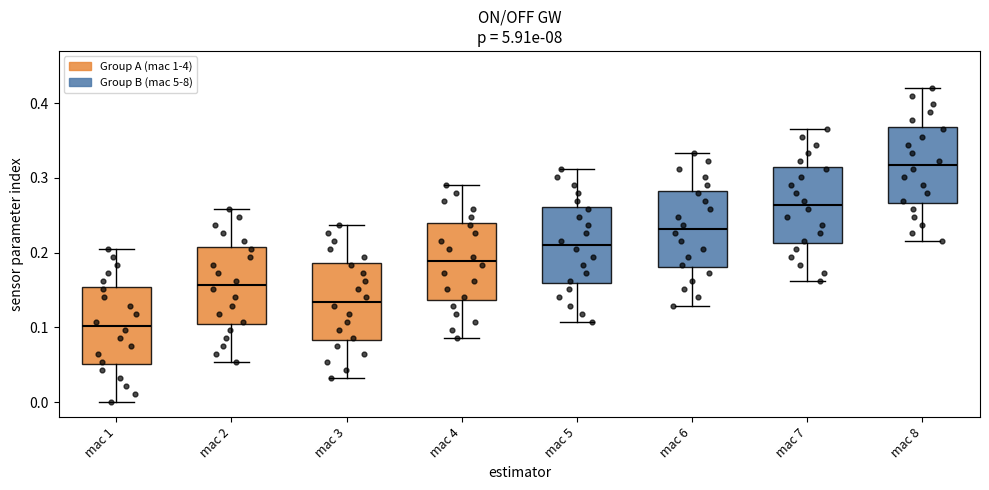

Reading left to right, read every box against the y-axis: the position of its median line, the range the box covers, and the ends of its whiskers. The values are not printed on the chart, so give them approximately, as read against the axis.

mac 1: median 0.10, box 0.05 to 0.15, whiskers 0.00 to 0.20
mac 2: median 0.16, box 0.11 to 0.21, whiskers 0.05 to 0.26
mac 3: median 0.13, box 0.08 to 0.19, whiskers 0.03 to 0.24
mac 4: median 0.19, box 0.14 to 0.24, whiskers 0.09 to 0.29
mac 5: median 0.21, box 0.16 to 0.26, whiskers 0.11 to 0.31
mac 6: median 0.23, box 0.18 to 0.28, whiskers 0.13 to 0.33
mac 7: median 0.26, box 0.21 to 0.32, whiskers 0.16 to 0.37
mac 8: median 0.32, box 0.27 to 0.37, whiskers 0.22 to 0.42